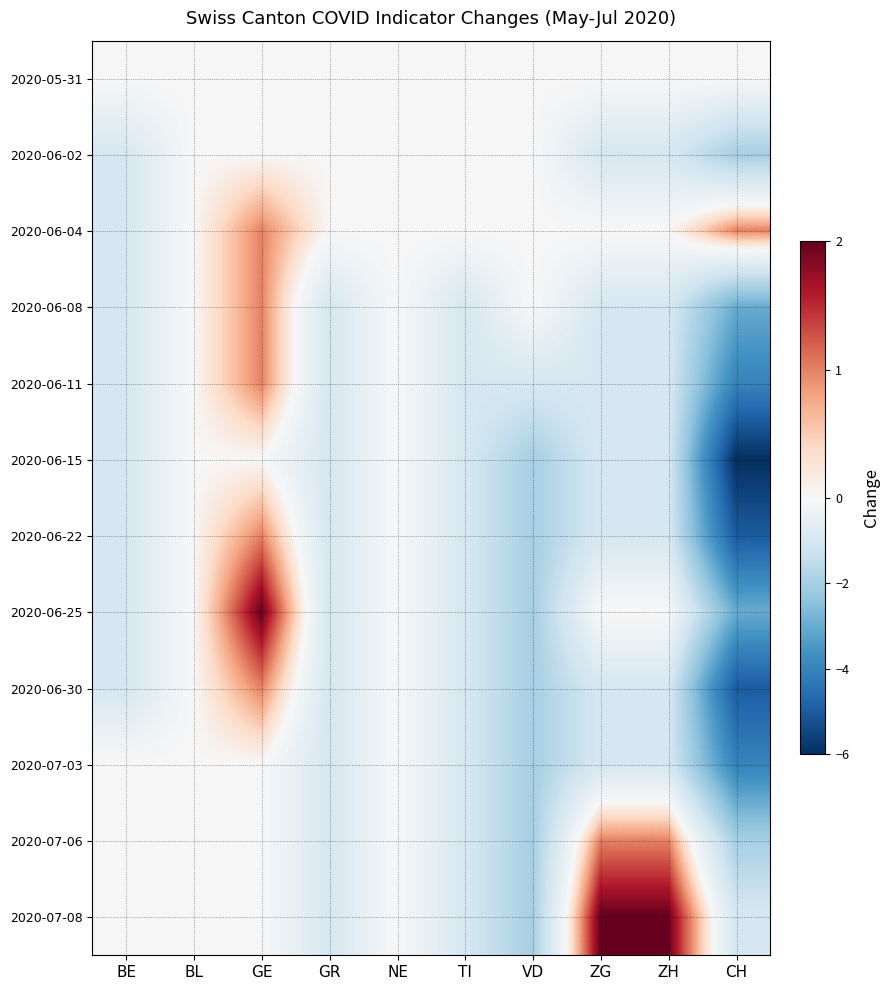

List the series in order of their peak value, highest first.

2020-06-25, 2020-07-08, 2020-06-04, 2020-06-08, 2020-06-11, 2020-06-22, 2020-06-30, 2020-07-06, 2020-05-31, 2020-06-02, 2020-06-15, 2020-07-03